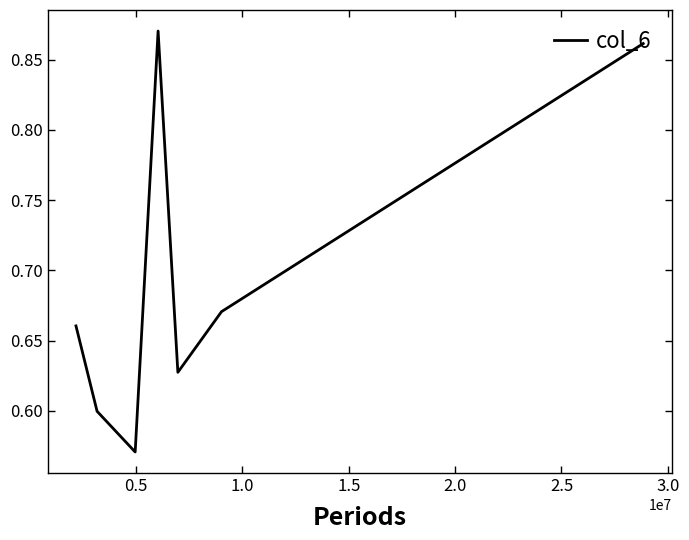

True or false: the data has more than 1 interior local peaks.

False